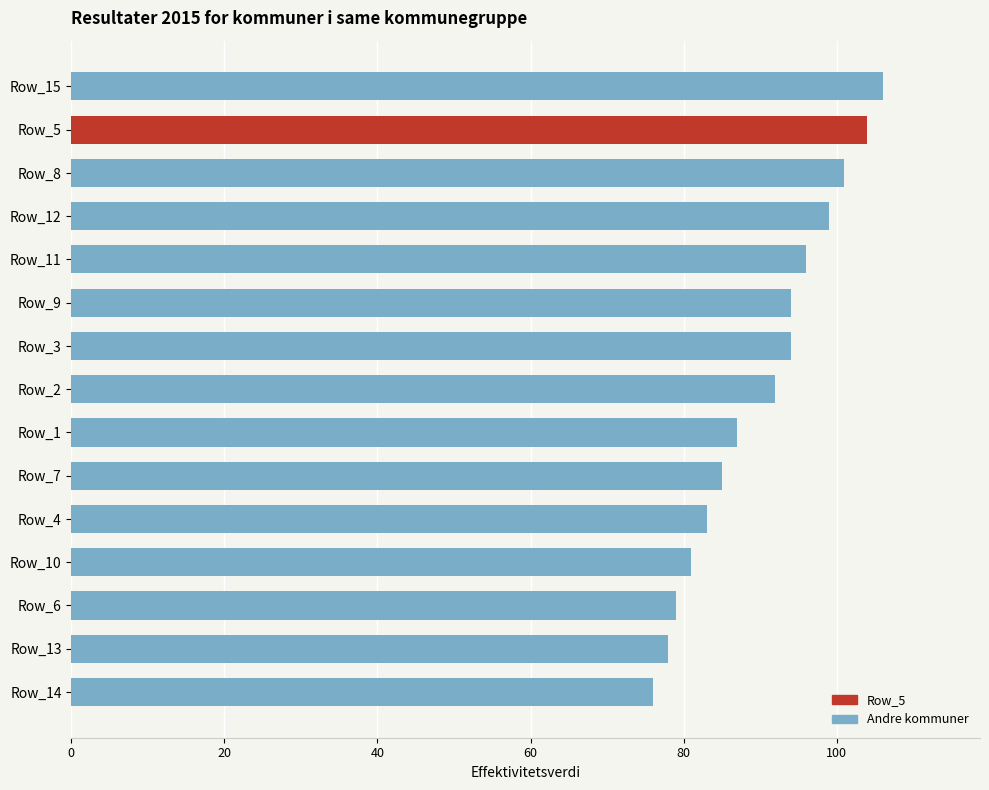

What is the difference between the second highest and minimum values?

28